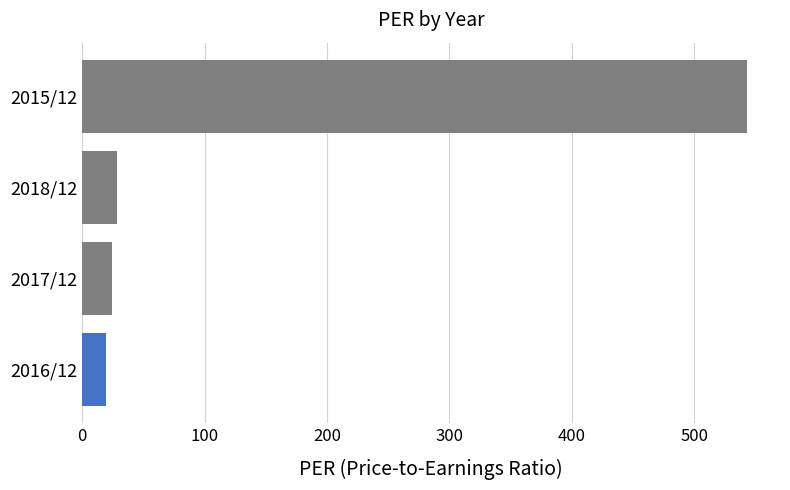

True or false: the data shows 28.6 at 2018/12.

True